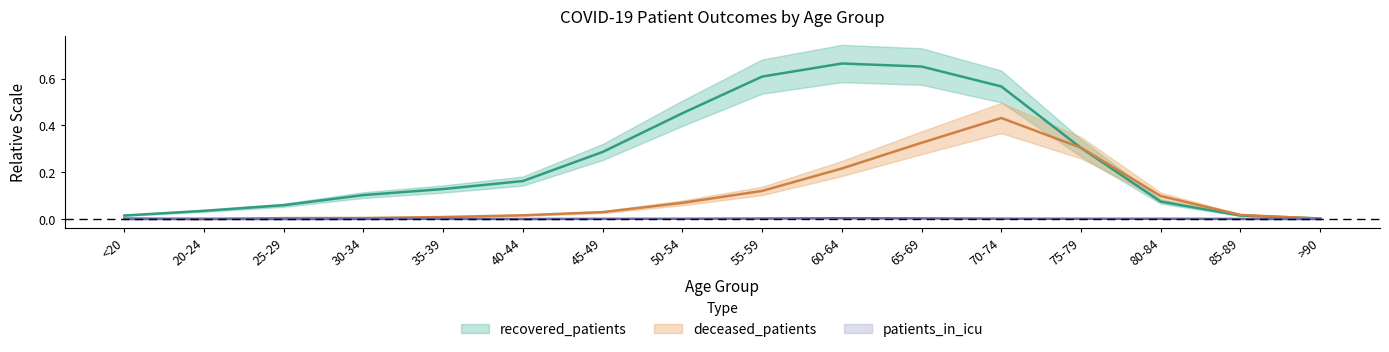

Where is the first local maximum for recovered_patients?

60-64